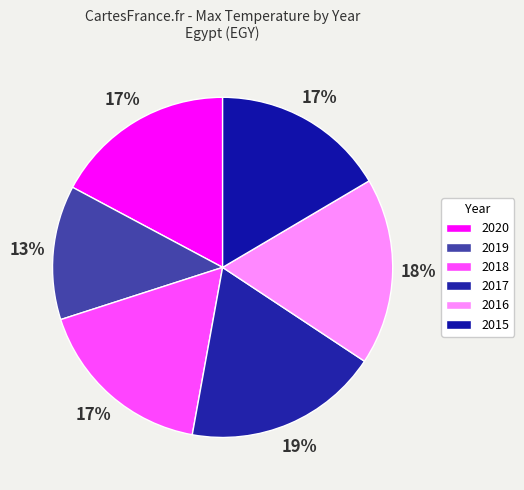

To the nearest percent, what percentage of the pie is 2020?

17%